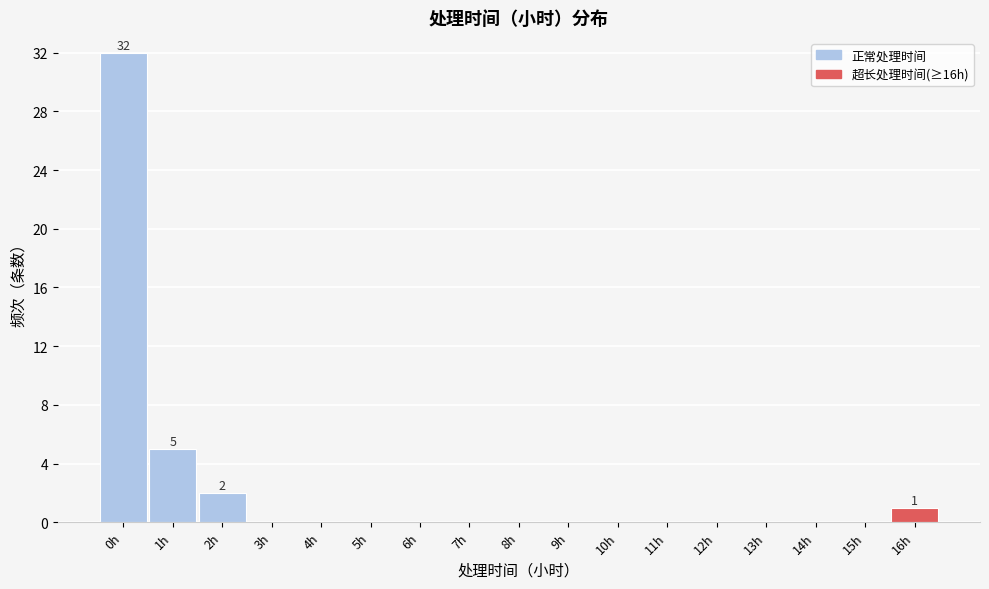

Reading left to right, transcribe all the data shown in this chart.

0h=32	1h=5	2h=2	3h=0	4h=0	5h=0	6h=0	7h=0	8h=0	9h=0	10h=0	11h=0	12h=0	13h=0	14h=0	15h=0	16h=1